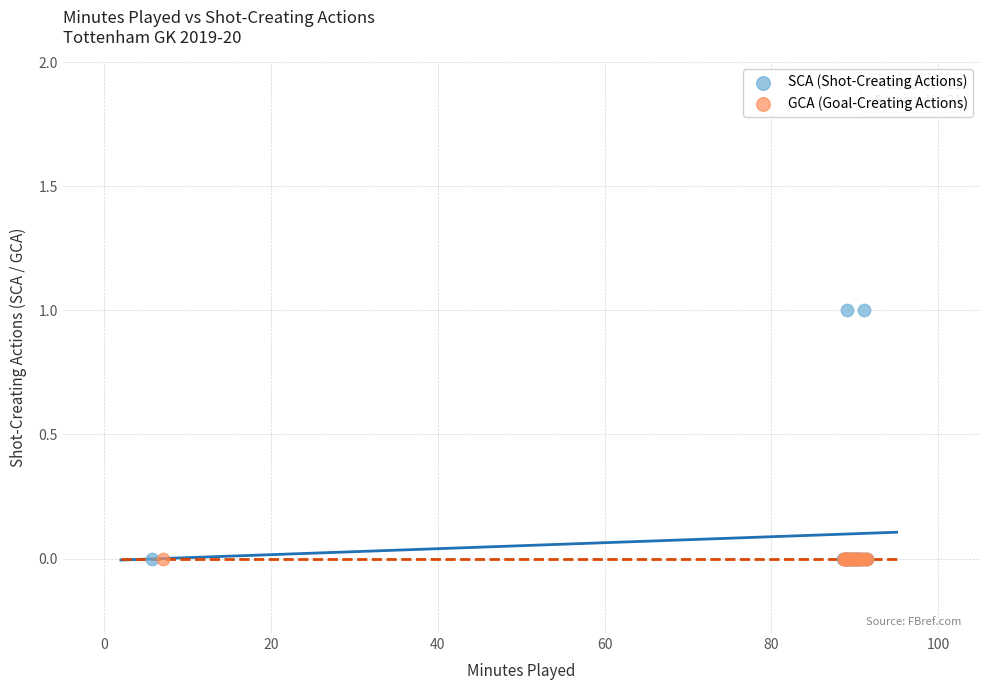

Which series reaches the maximum Y coordinate?

SCA (Shot-Creating Actions)